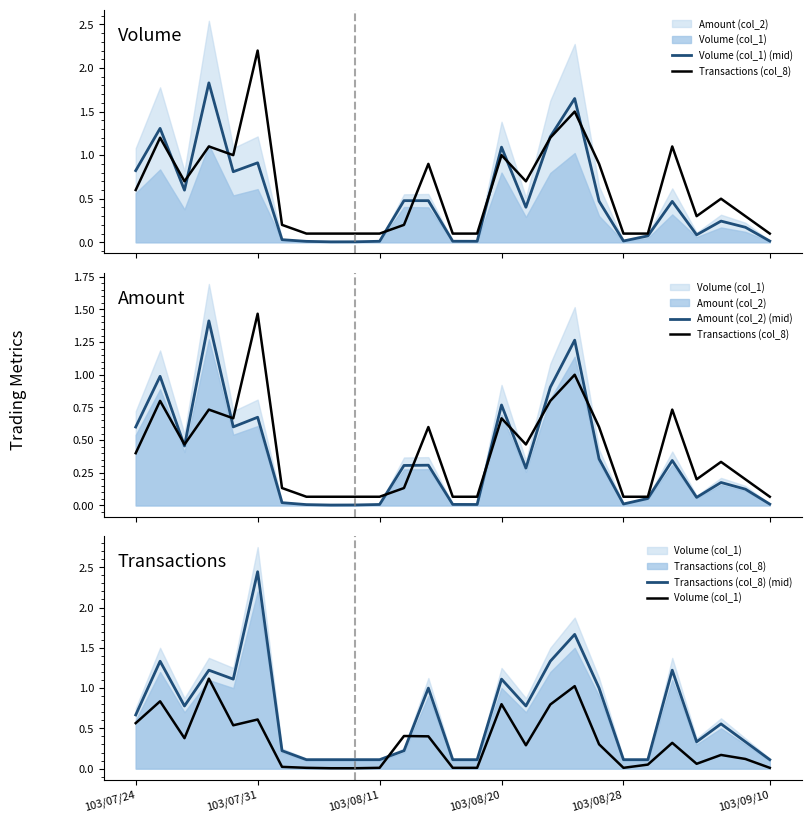

At how many categories does at least one series exceed 0?

27